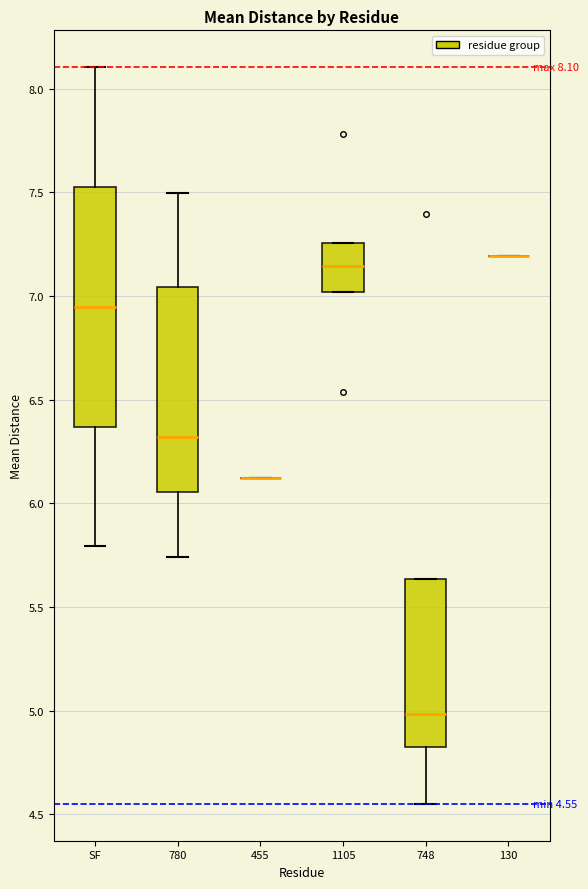

Comparing the boxes themselves (not the whiskers), which one is the tallest?

SF